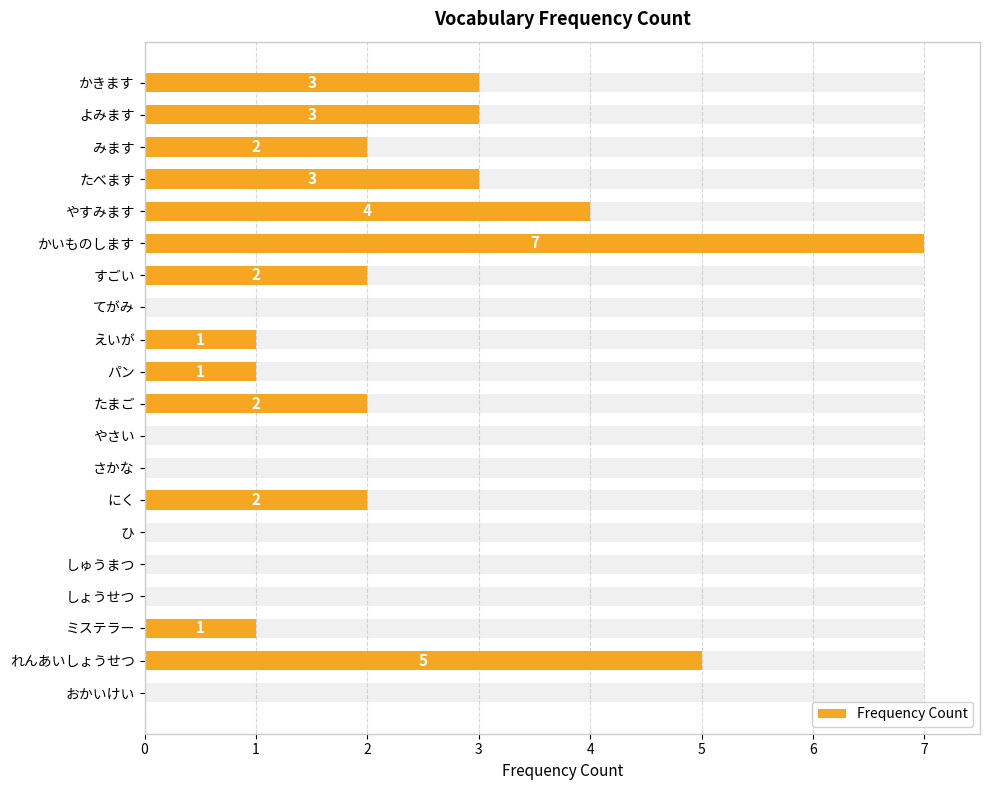

How many data points does each series have?

20